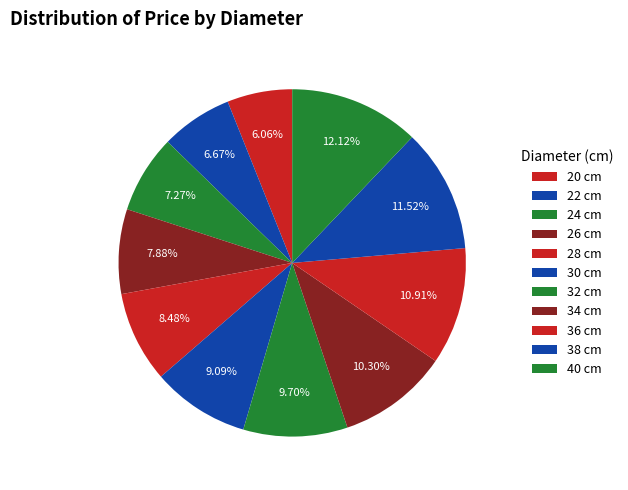

To the nearest percent, what portion does 32 represent?

10%